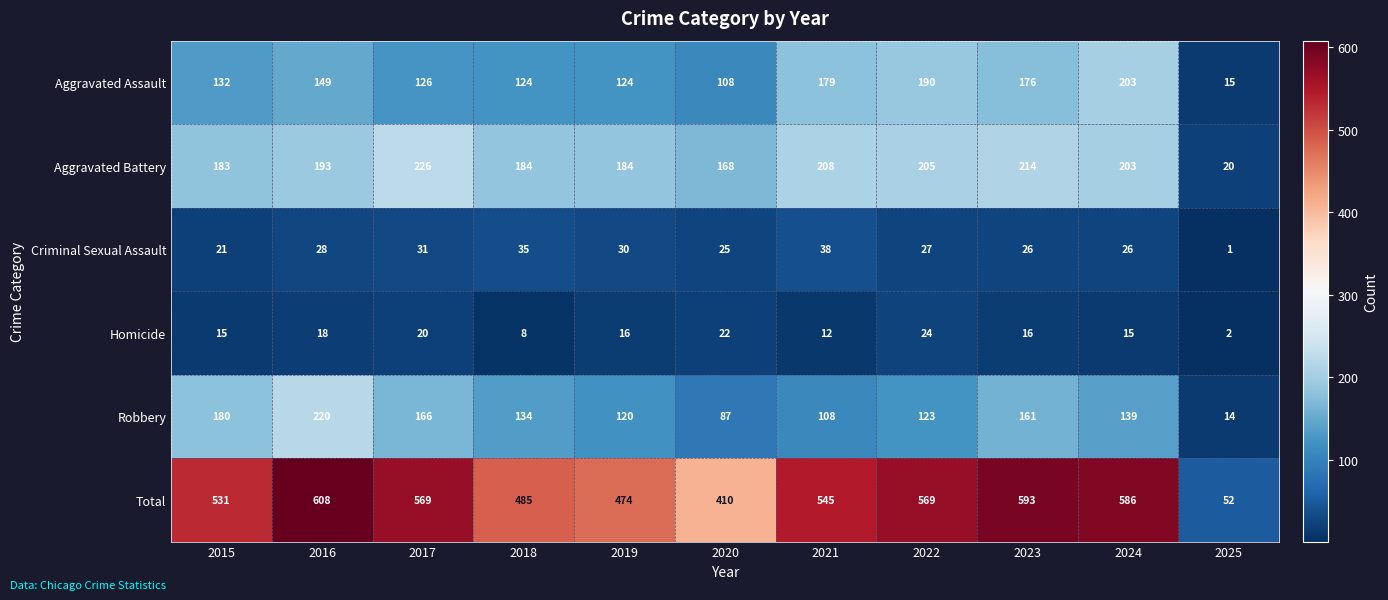

How many distinct data groups are displayed?

6